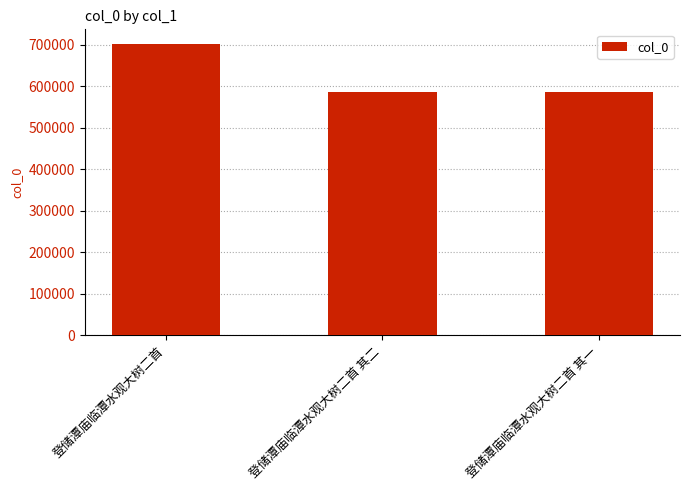

The chart shows a value of 585599 at 登储潭庙临潭水观大树二首 其一. True or false?

True